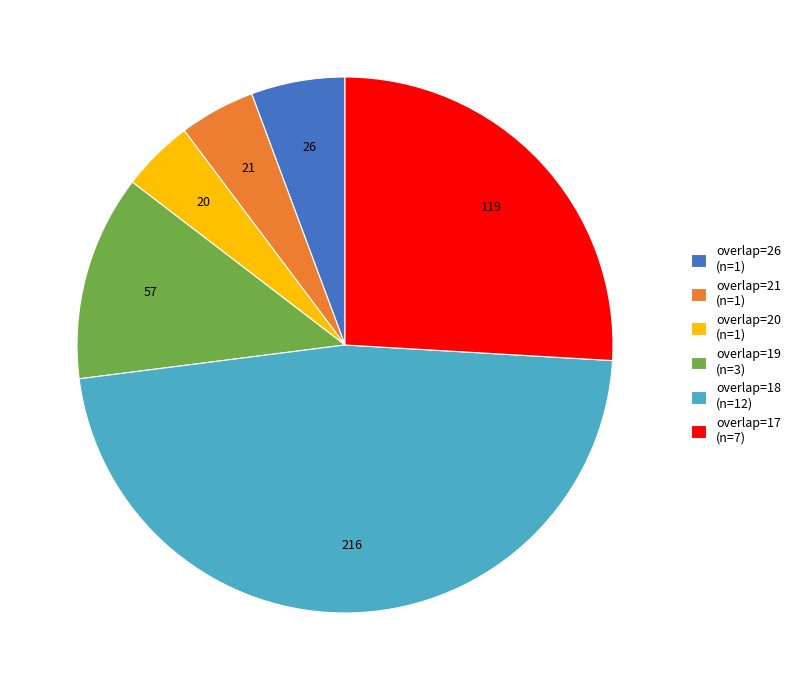

How many segments does this pie chart have?

6